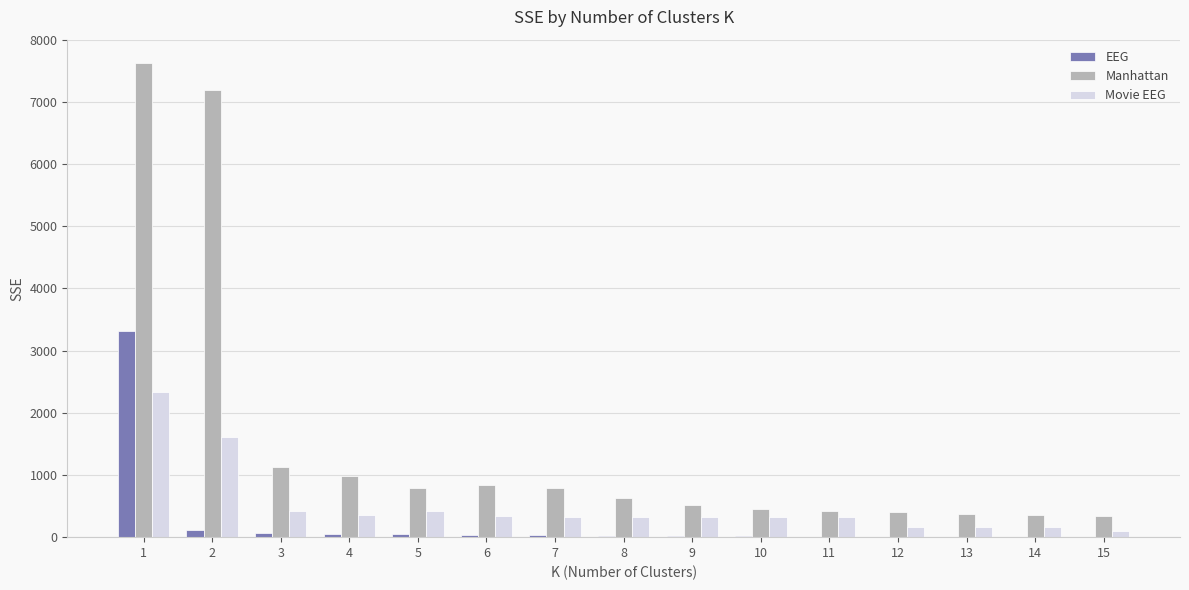

What is the greatest value displayed?

7621.6